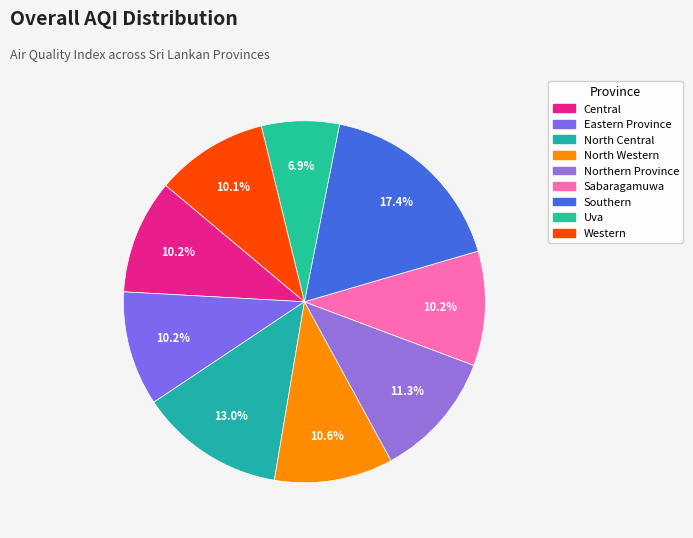

True or false: Central accounts for 1% of the total.

False